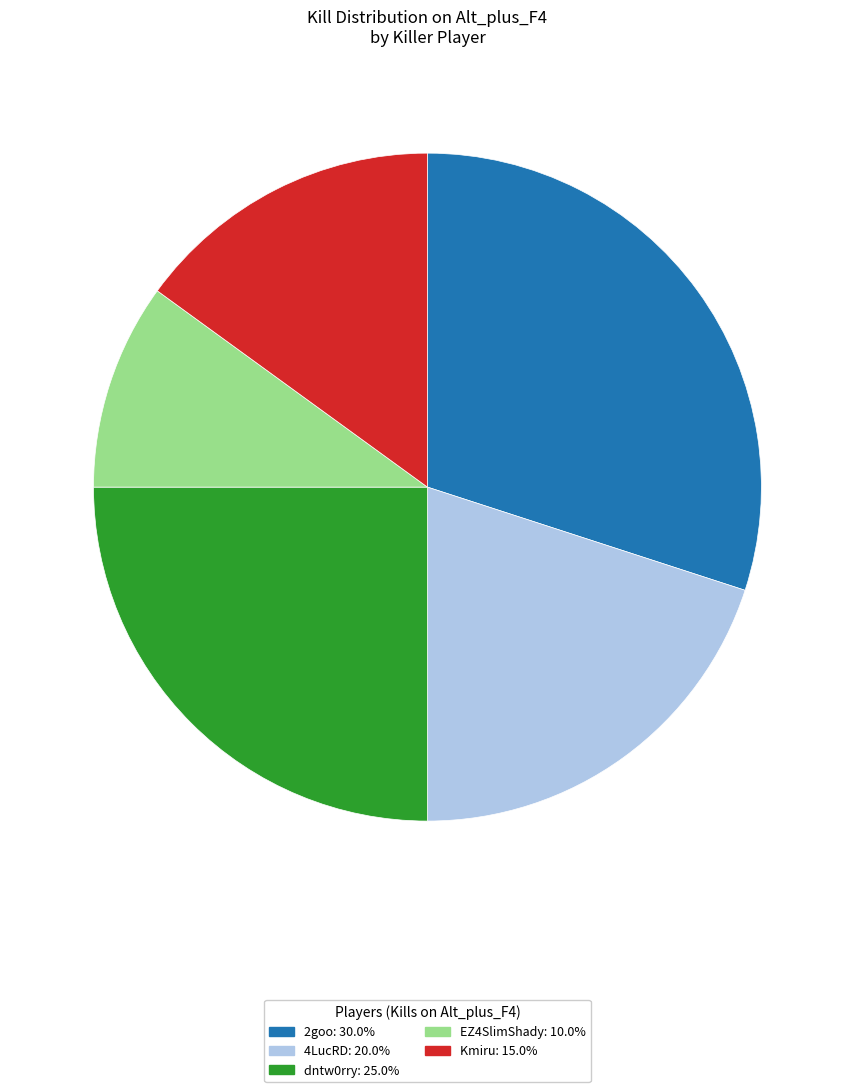

Does any single category account for the majority?

No